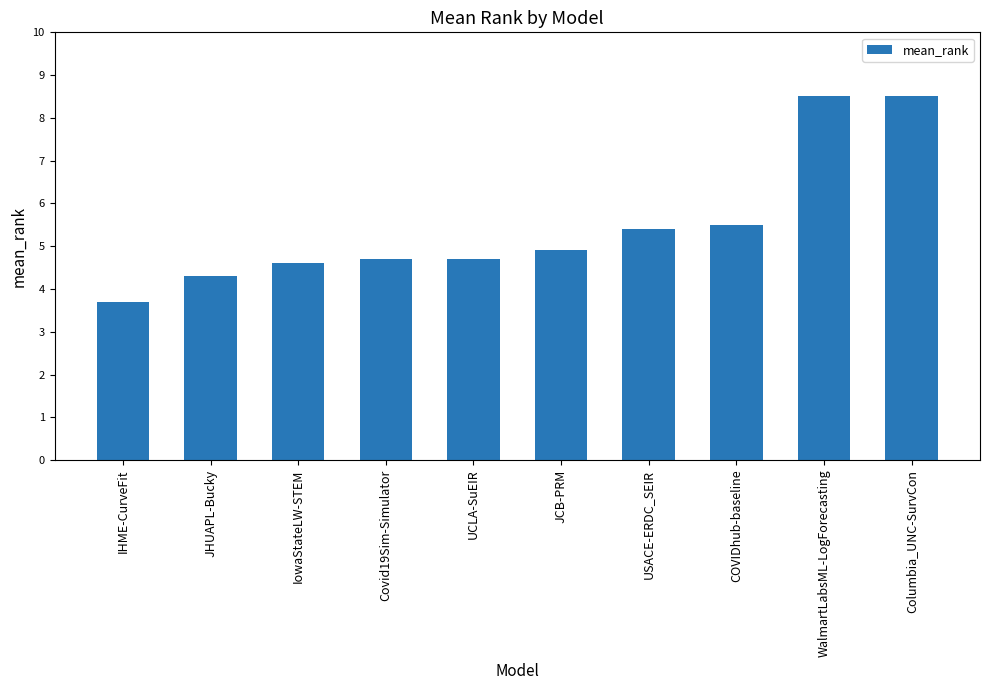

What is the greatest value displayed?

8.5